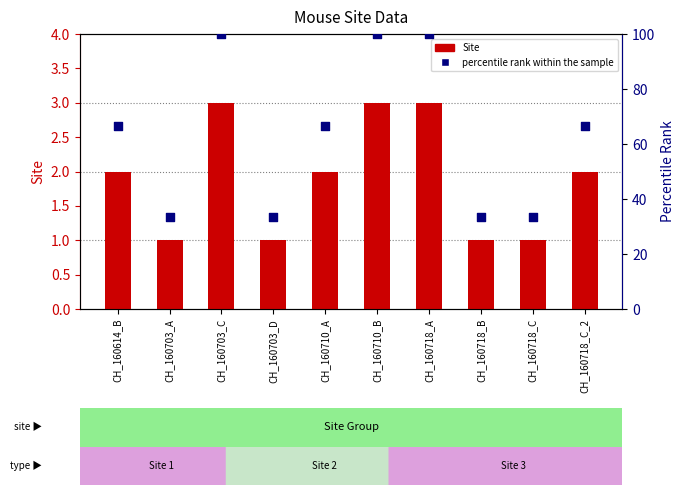

Which series has the largest total across all categories?

percentile rank within the sample